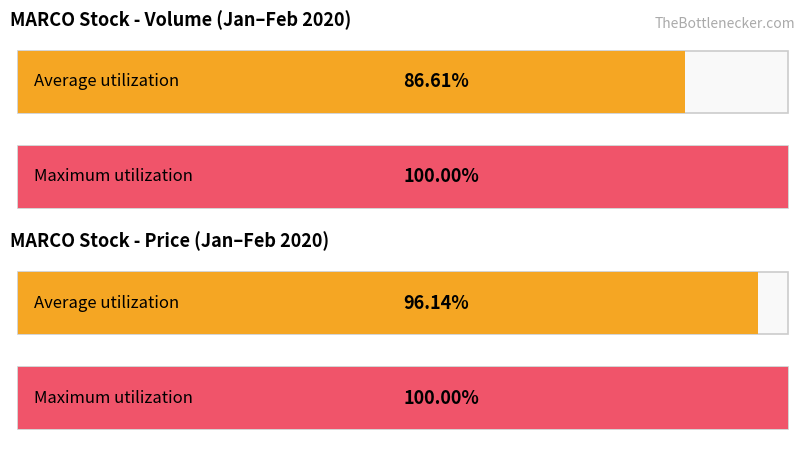

How many distinct data groups are displayed?

2